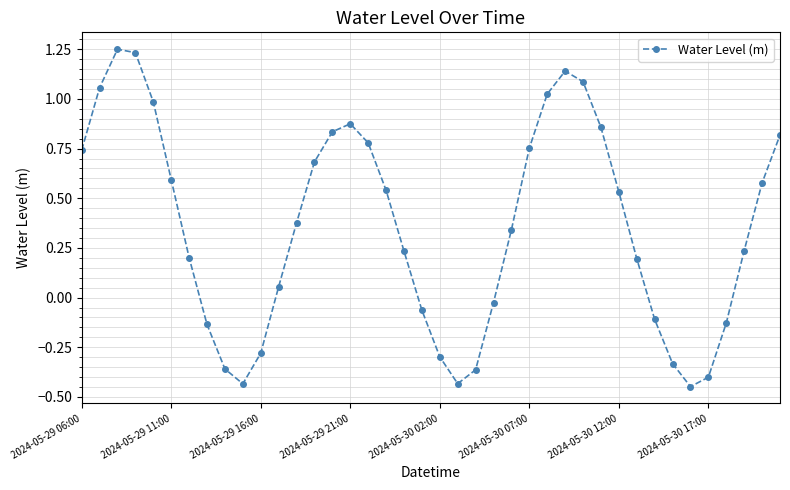

What is the sum of all values?

14.2